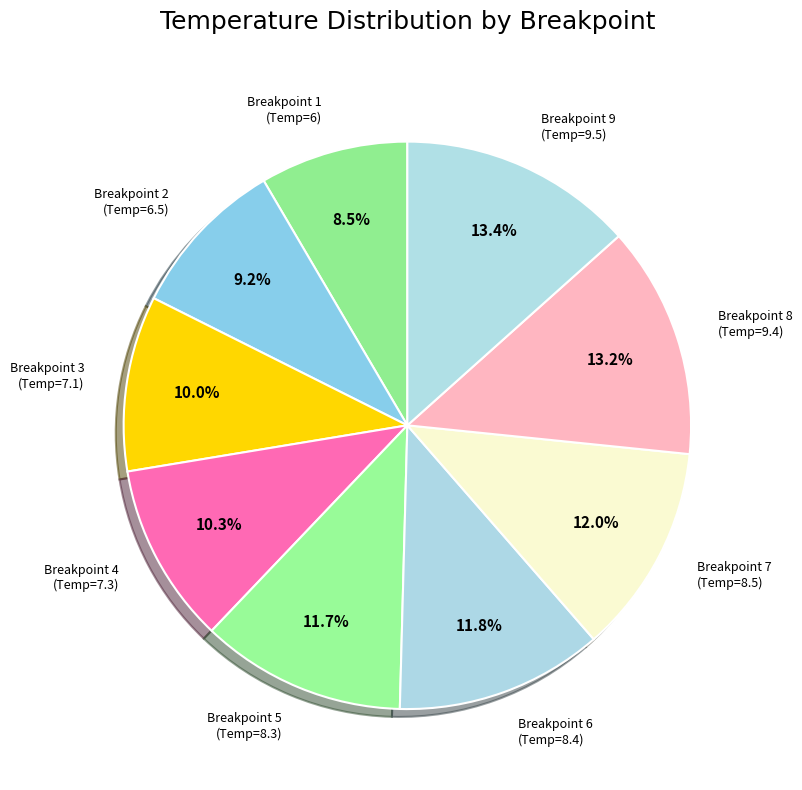

Between Breakpoint 4 (Temp=7.3) and Breakpoint 1 (Temp=6), which is larger?

Breakpoint 4 (Temp=7.3)